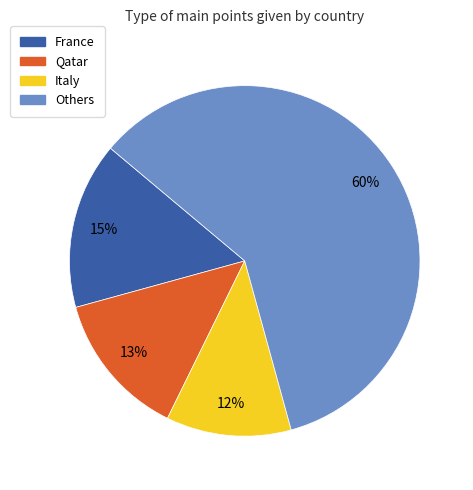

Which category has the smallest portion of the pie?

Italy